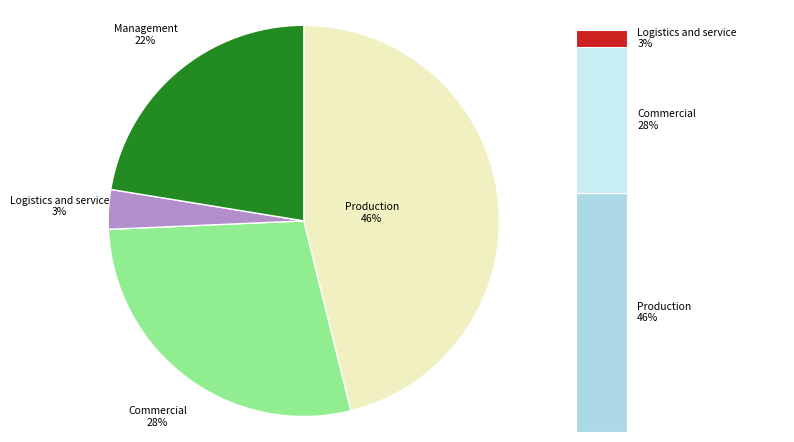

Which has a higher value, Management or Production?

Production